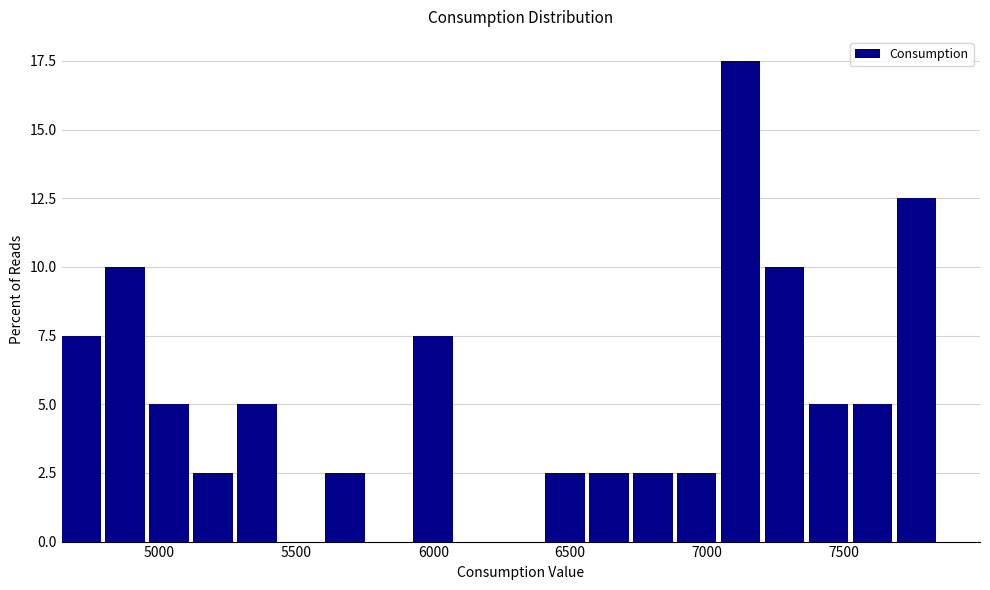

Around what value on the x-axis is the tallest bar? Give the approximate position of its centre, as read against the axis.

7100